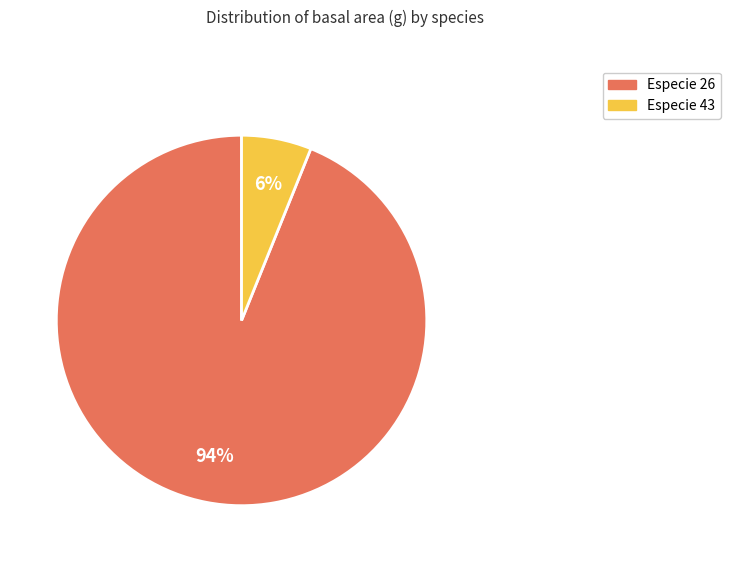

Is there a majority slice in this chart?

Yes